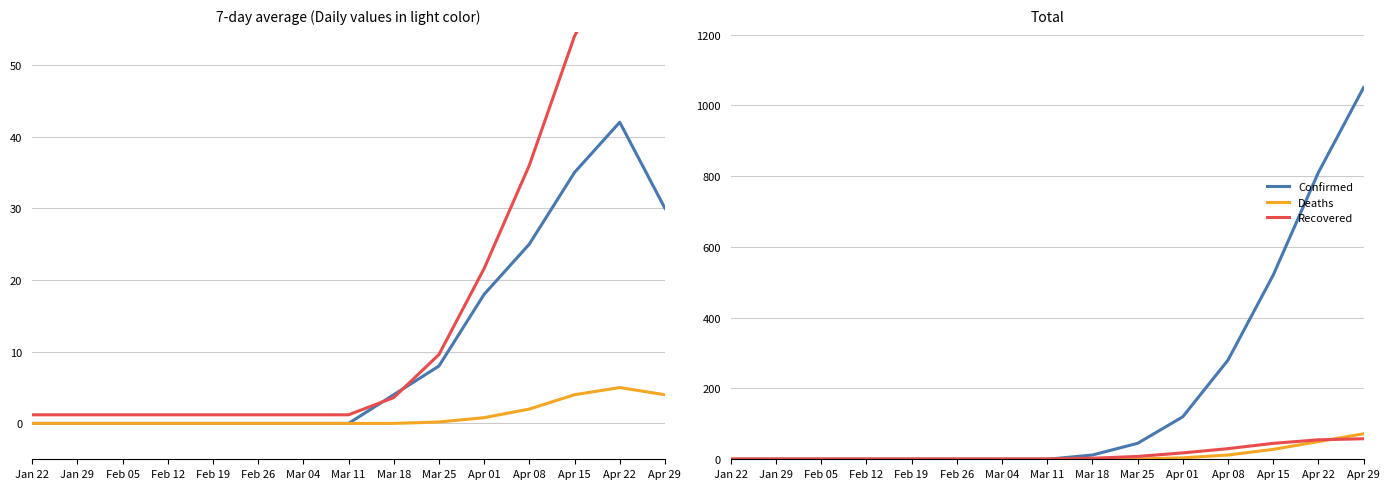

Which series changed the most between Jan 29 and Apr 08?

Confirmed